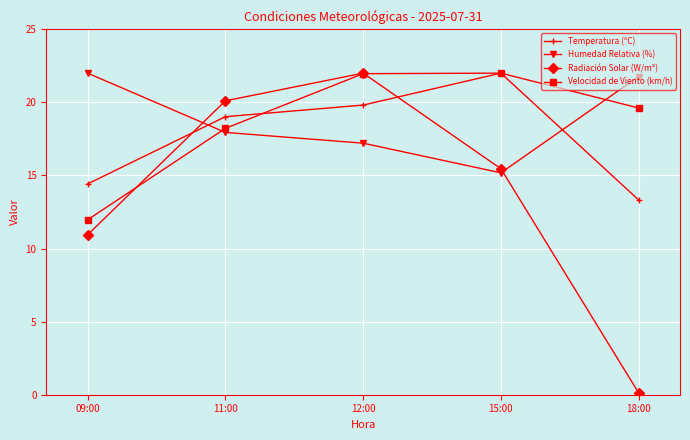

Which category has the lowest value in the Radiación Solar (W/m²) series?

18:00